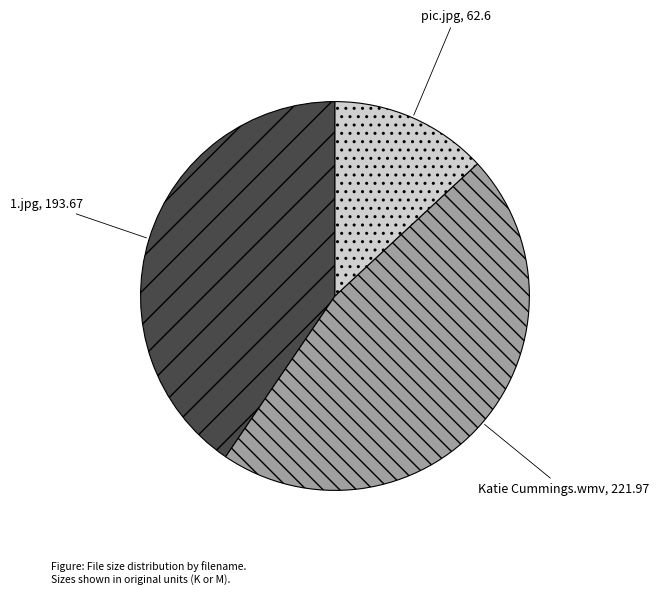

What is the ratio of the value at pic.jpg to the value at 1.jpg?

0.3